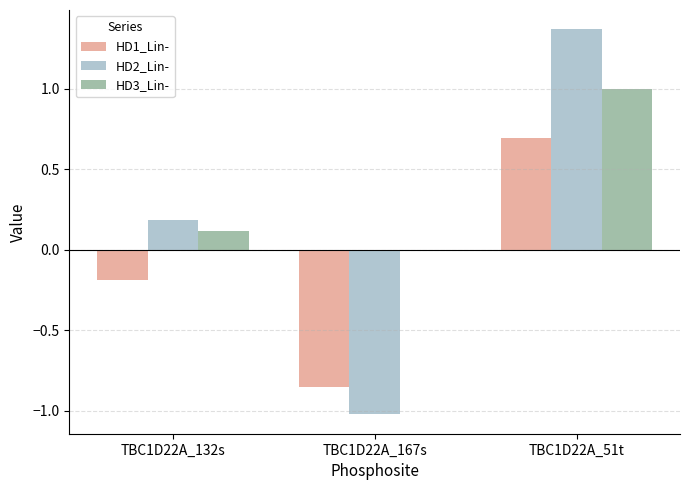

Which series changed the most between TBC1D22A_132s and TBC1D22A_51t?

HD2_Lin-